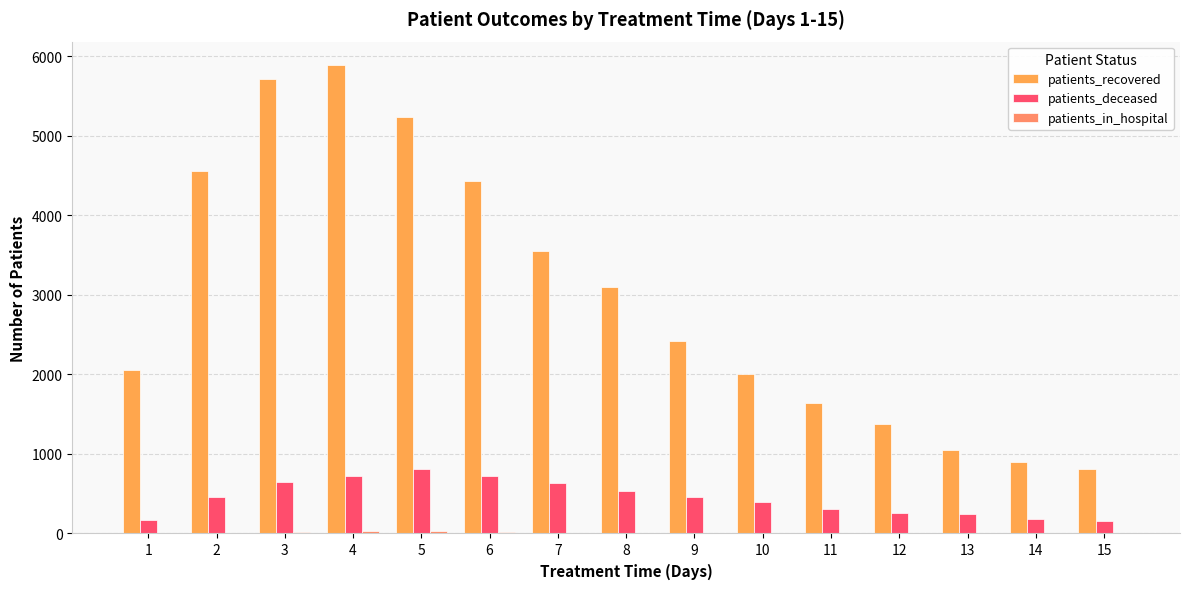

At which category is the sum across all series the highest?

4